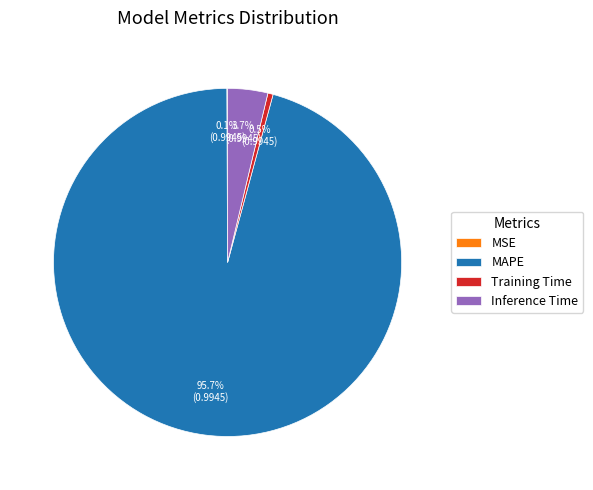

Which slice is the largest?

MAPE